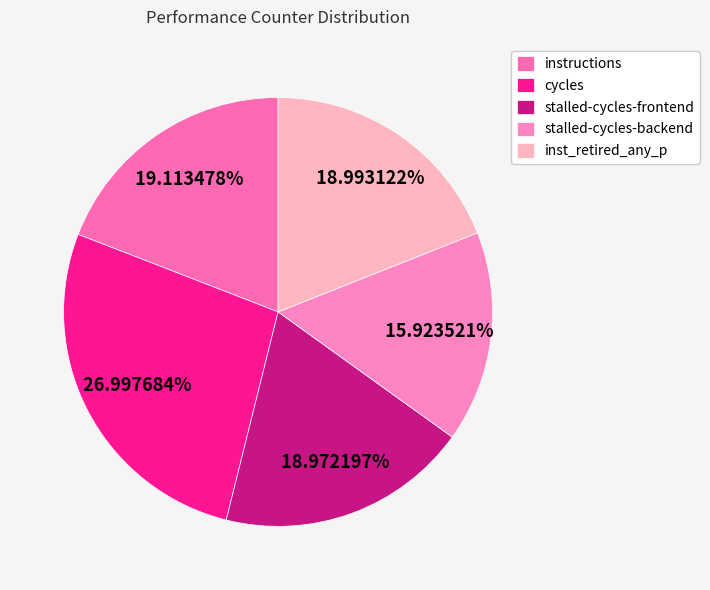

Count the number of slices in the pie.

5